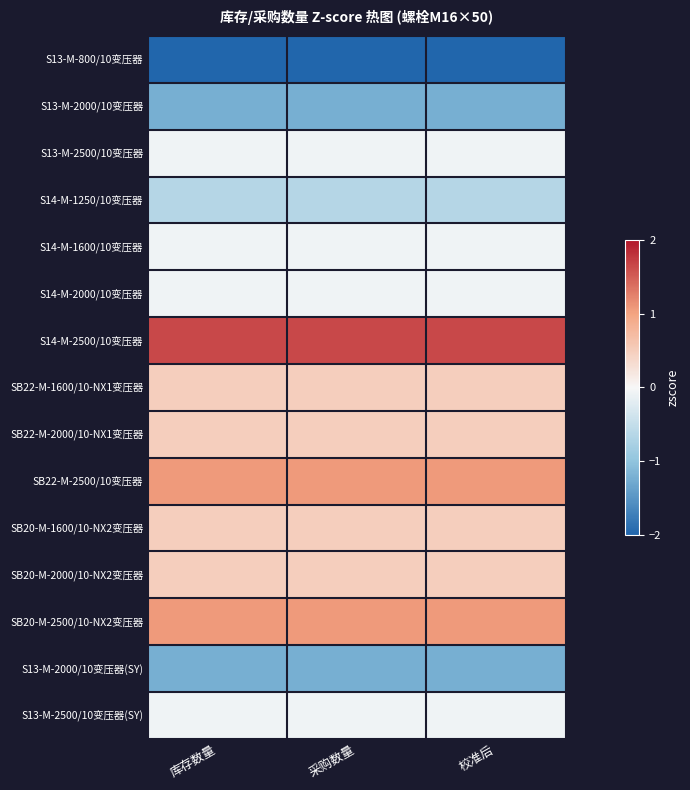

Which label corresponds to the largest value in the chart?

库存数量